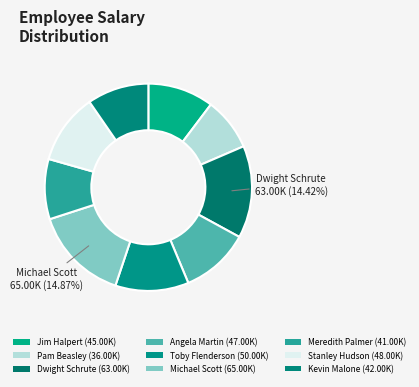

True or false: Pam Beasley accounts for 21% of the total.

False